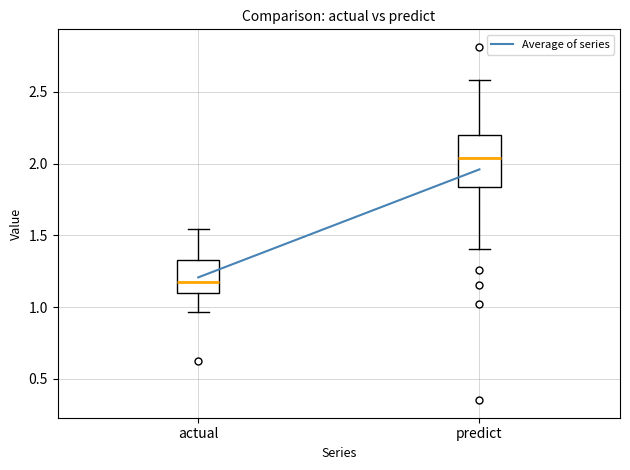

Where does the median line of the box for actual sit on the y-axis? The values are not printed on the chart, so give them approximately, as read against the axis.

1.15